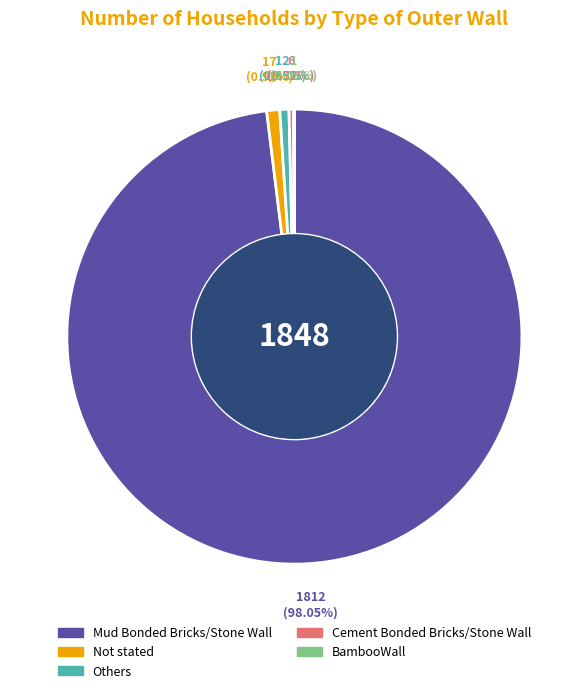

Is it true that Cement Bonded Bricks/Stone Wall is 0% of the pie?

True